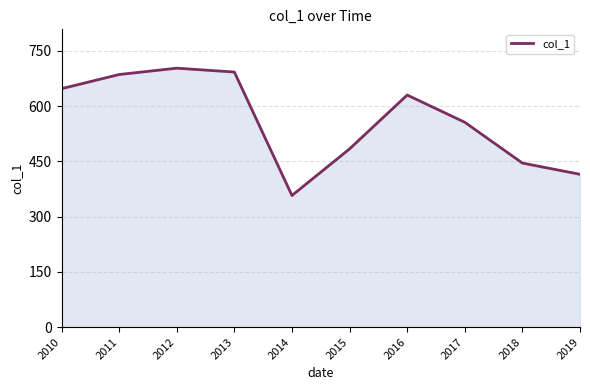

What is the sum of the values at 2019 and 2017?

971.1